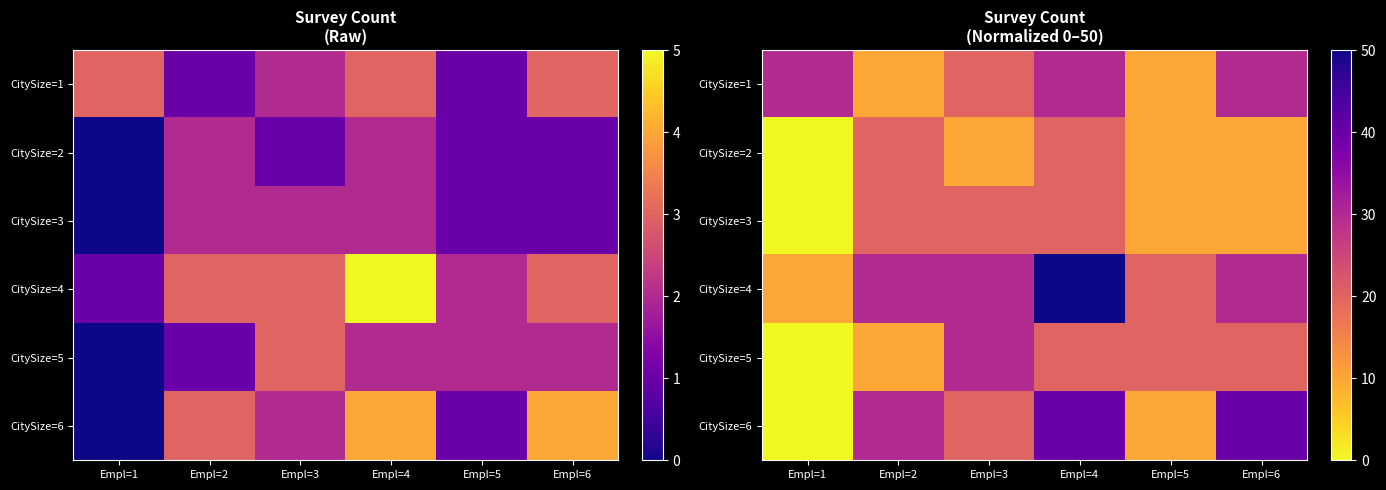

Read the CitySize=6 value at Empl=3.

20.0